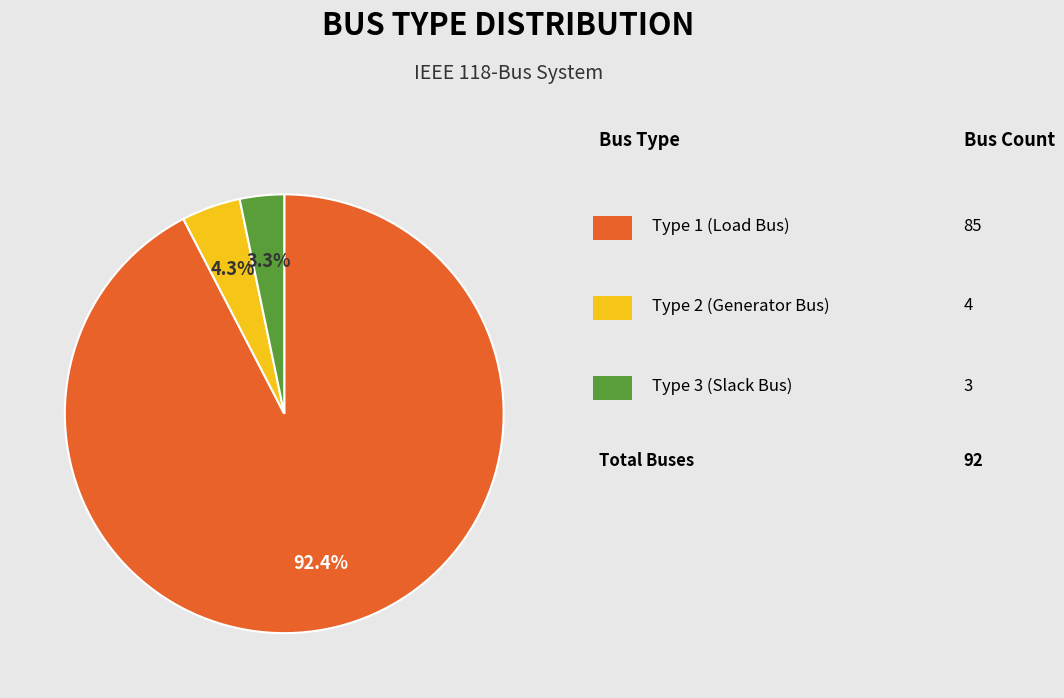

Is there a majority slice in this chart?

Yes